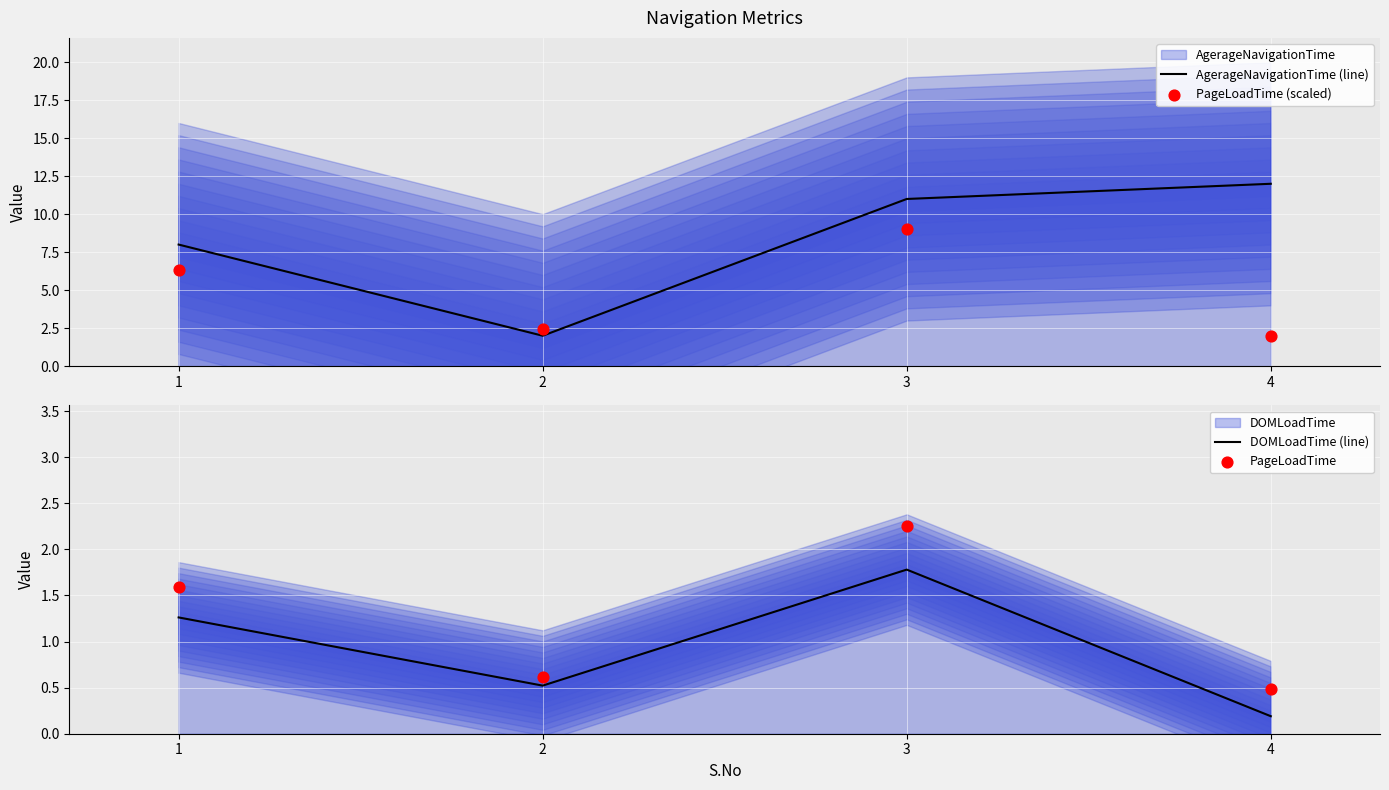

At how many categories does at least one series exceed 10?

2